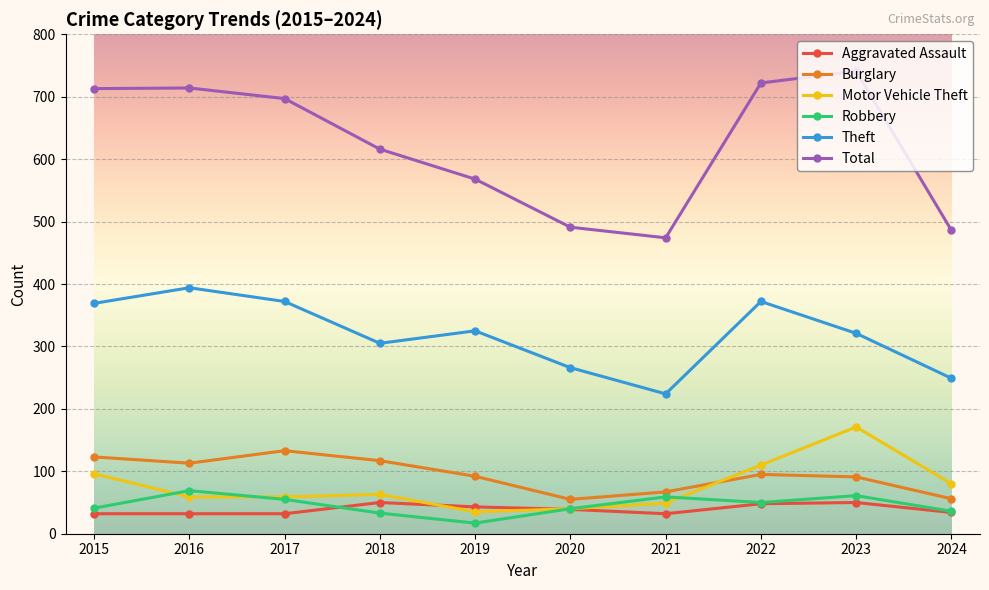

True or false: Total and Theft intersect in this chart.

False